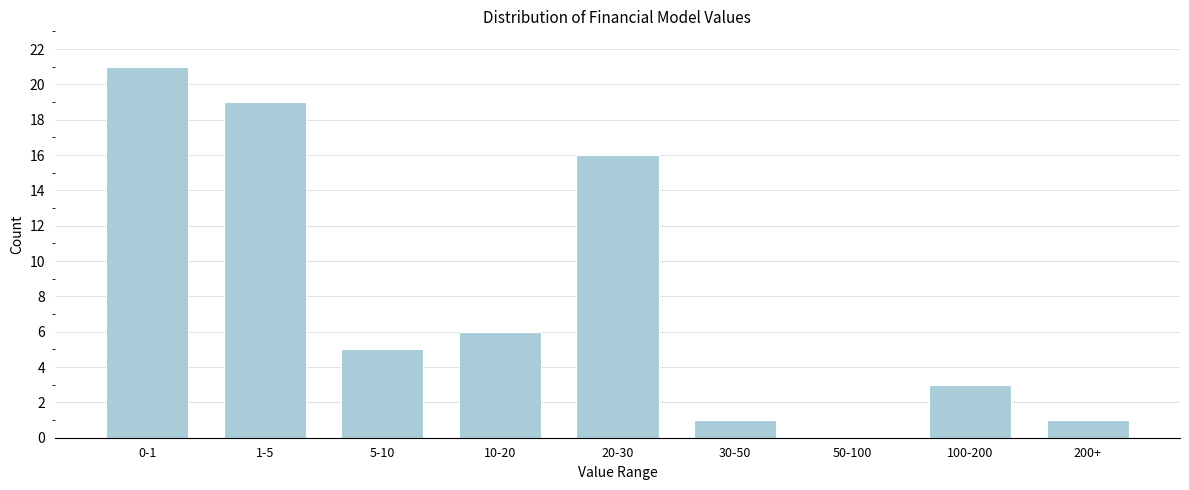

Reading left to right, what are all the values shown in this chart?

0-1=21	1-5=19	5-10=5	10-20=6	20-30=16	30-50=1	50-100=0	100-200=3	200+=1